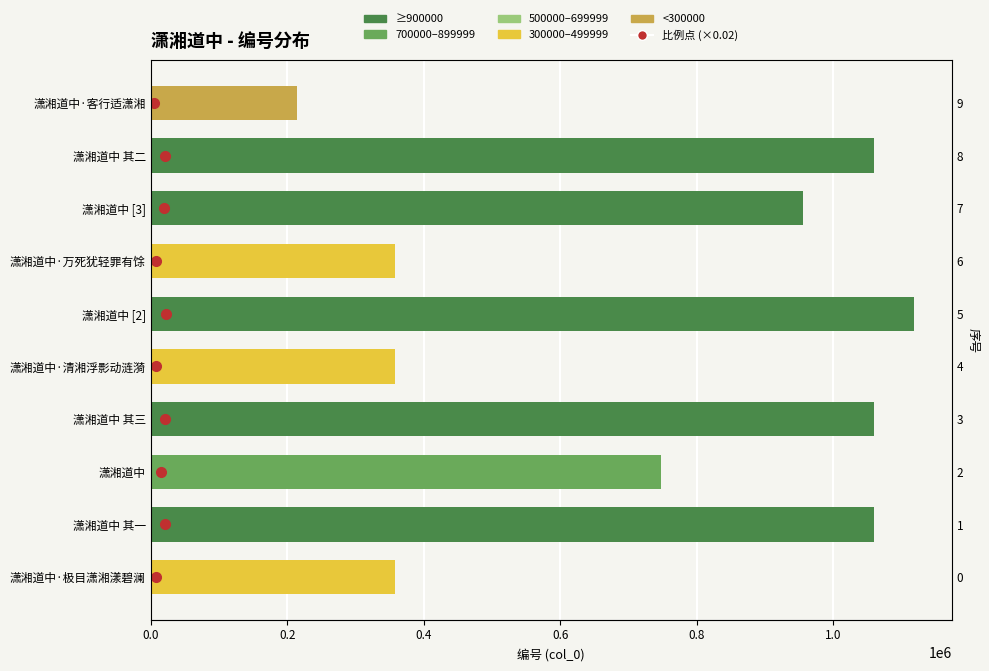

What is the value of the col_0 bar at the 6th from the left?

1117542